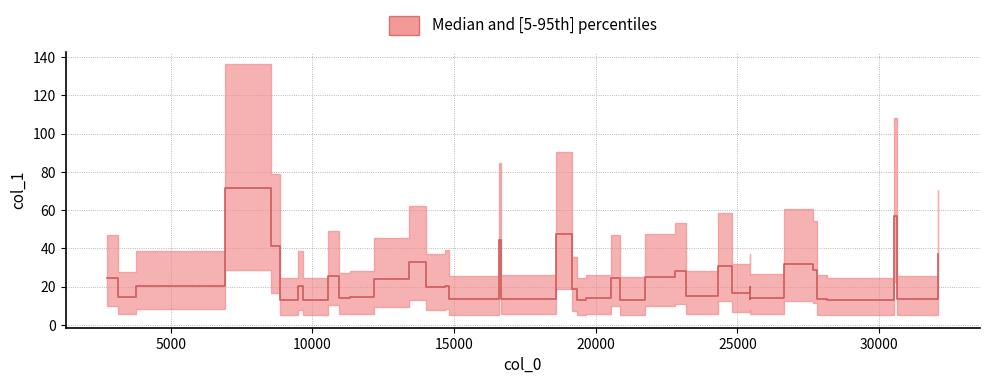

The value at 10000 is 12.5. True or false?

False